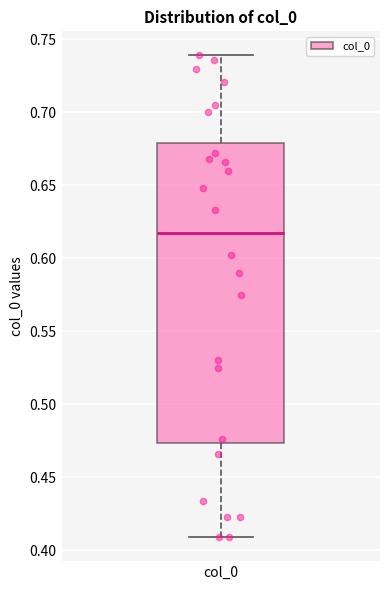

Read this box plot against the y-axis: the position of the median line, the range covered by the box, and the ends of both whiskers. The values are not printed on the chart, so give them approximately, as read against the axis.

median 0.620, box 0.475 to 0.680, whiskers 0.410 to 0.740